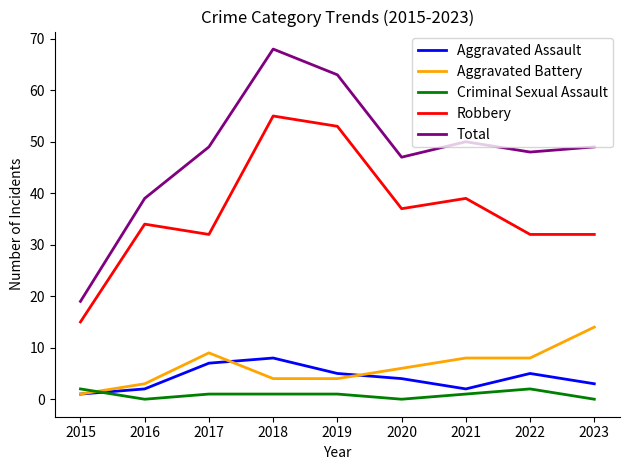

What is the average value of the Robbery series?

37